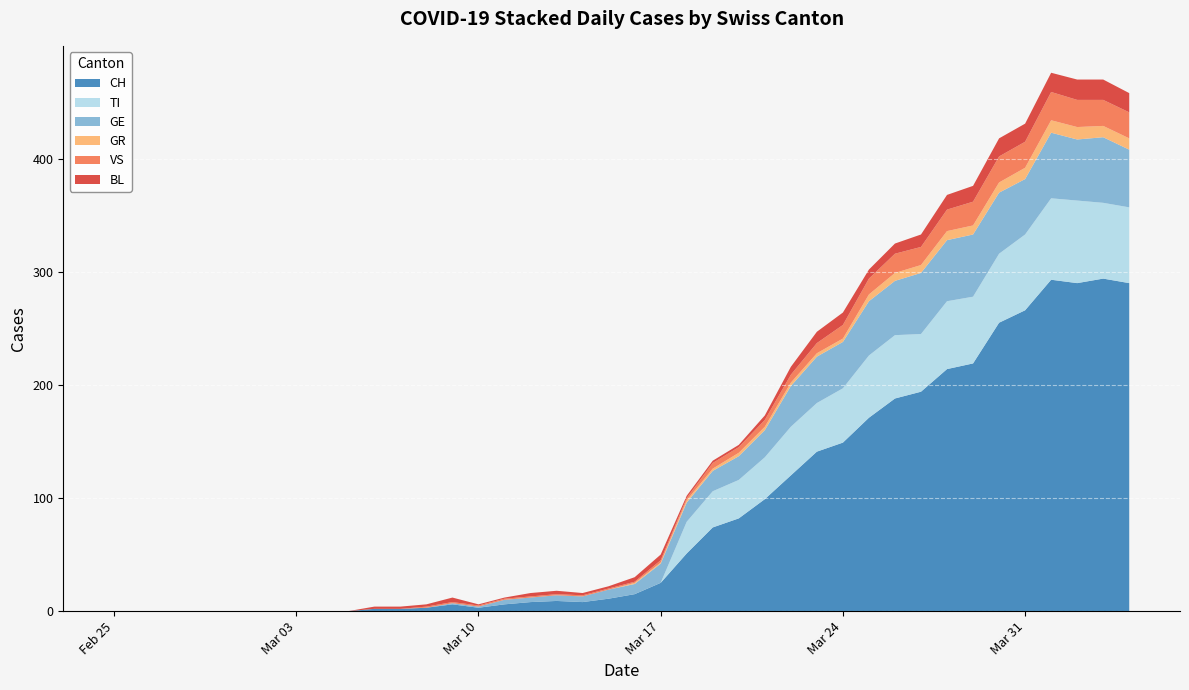

Reading left to right, extract all data points from this chart.

CH: 0=0	1=0	2=0	3=0	4=0	5=0	6=0	7=0	8=0	9=0	10=2	11=2	12=3	13=6	14=3	15=6	16=8	17=9	18=8	19=11	20=15	21=25	22=51	23=74	24=82	25=99	26=120	27=141	28=149	29=171	30=188	31=194	32=214	33=219	34=255	35=266	36=293	37=290	38=294	39=290
TI: 0=0	1=0	2=0	3=0	4=0	5=0	6=0	7=0	8=0	9=0	10=0	11=0	12=0	13=0	14=0	15=0	16=0	17=0	18=0	19=0	20=0	21=0	22=28	23=32	24=34	25=37	26=43	27=43	28=48	29=55	30=56	31=51	32=60	33=59	34=61	35=67	36=72	37=73	38=67	39=67
GR: 0=0	1=0	2=0	3=0	4=0	5=0	6=0	7=0	8=0	9=0	10=0	11=0	12=0	13=0	14=0	15=0	16=0	17=0	18=0	19=0	20=1	21=1	22=2	23=2	24=3	25=3	26=3	27=3	28=3	29=6	30=7	31=7	32=8	33=8	34=9	35=10	36=11	37=11	38=10	39=10
VS: 0=0	1=0	2=0	3=0	4=0	5=0	6=0	7=0	8=0	9=0	10=0	11=0	12=1	13=1	14=1	15=1	16=1	17=1	18=1	19=1	20=1	21=2	22=2	23=5	24=5	25=6	26=7	27=9	28=12	29=14	30=17	31=16	32=19	33=21	34=23	35=23	36=25	37=24	38=23	39=23
BL: 0=0	1=0	2=0	3=0	4=0	5=0	6=0	7=0	8=0	9=0	10=2	11=2	12=2	13=4	14=1	15=1	16=3	17=3	18=2	19=2	20=4	21=5	22=2	23=2	24=2	25=4	26=7	27=10	28=11	29=8	30=9	31=11	32=13	33=14	34=16	35=16	36=17	37=18	38=18	39=17
GE: 0=0	1=0	2=0	3=0	4=0	5=0	6=0	7=0	8=0	9=0	10=0	11=0	12=0	13=1	14=1	15=4	16=4	17=5	18=5	19=8	20=9	21=17	22=17	23=18	24=21	25=24	26=36	27=41	28=41	29=48	30=48	31=54	32=54	33=55	34=54	35=49	36=58	37=54	38=58	39=51